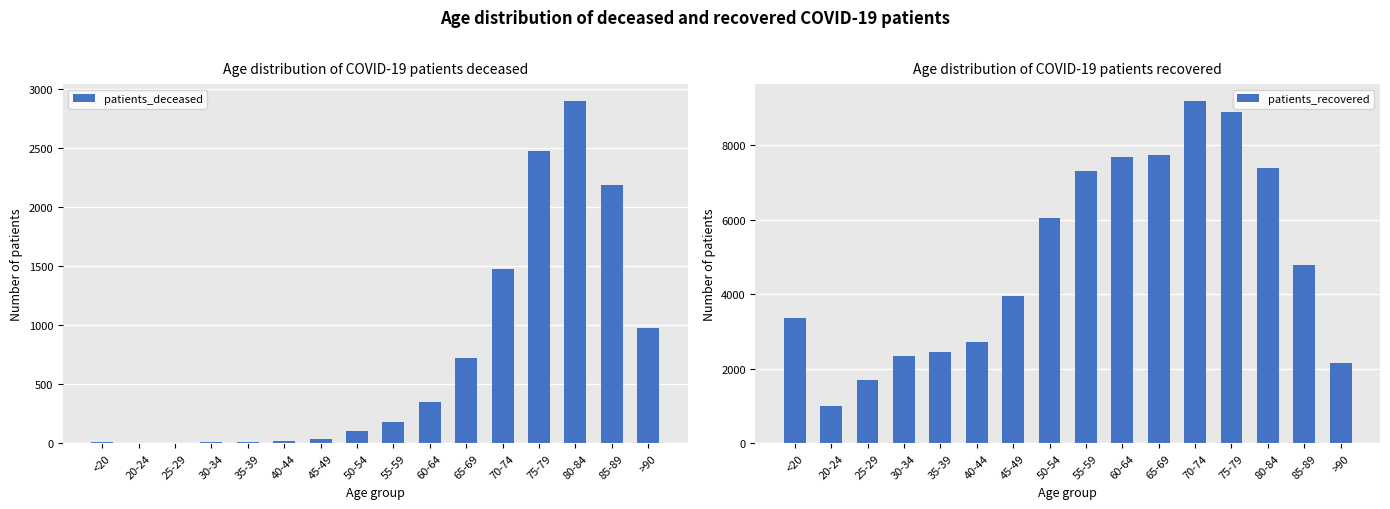

What is the smallest value displayed?

3